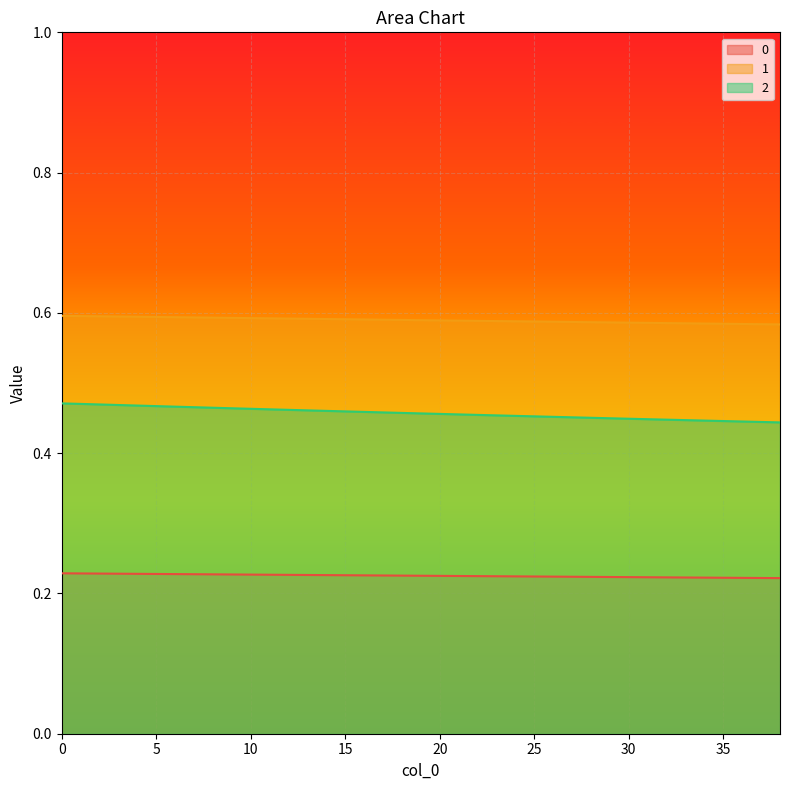

Rank the series by their average value, from highest to lowest.

1, 2, 0